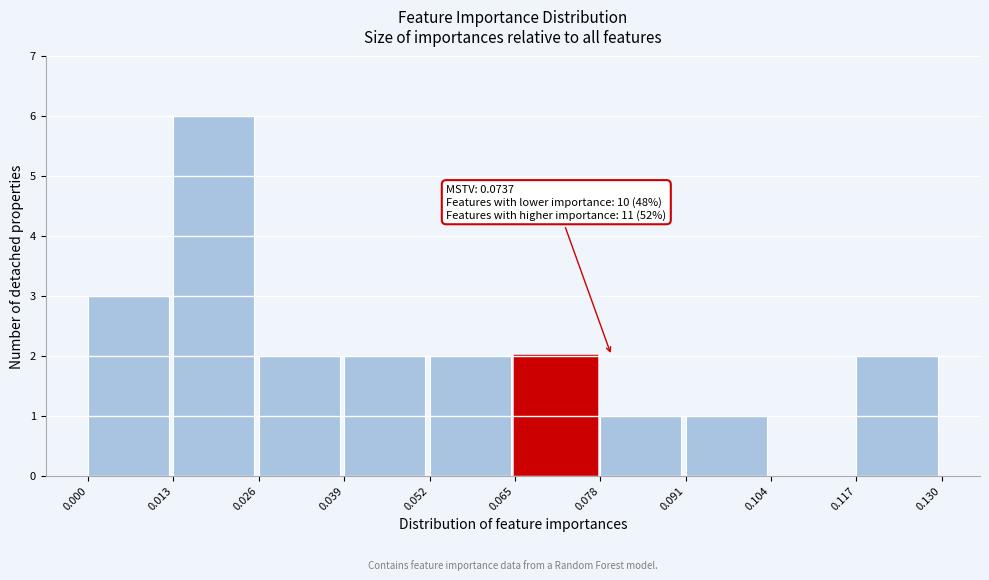

Over which range of the x-axis is the bar tallest?

0.013 to 0.026